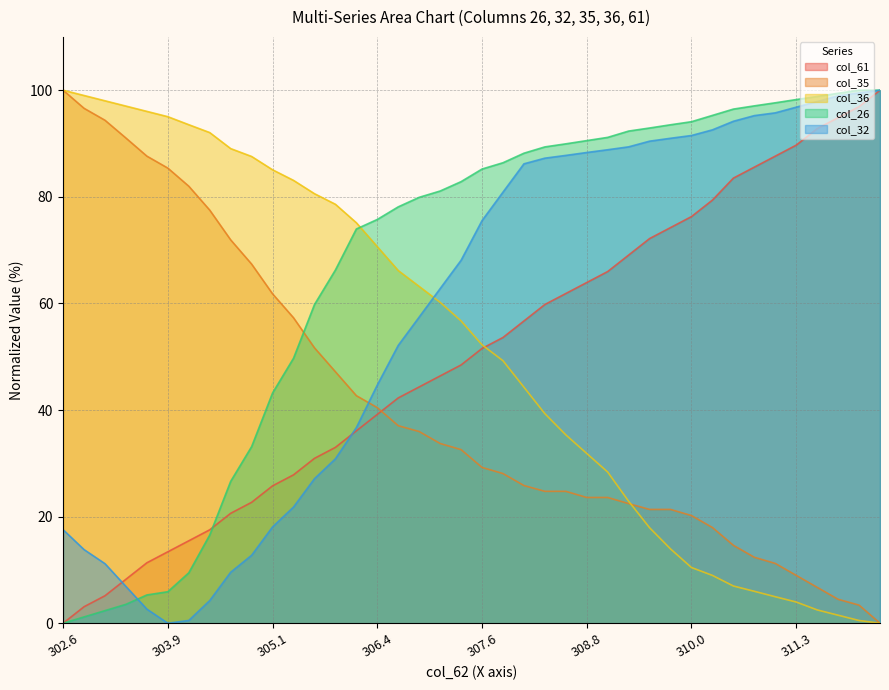

The col_36 series shows 161.9 at 303.9. True or false?

False